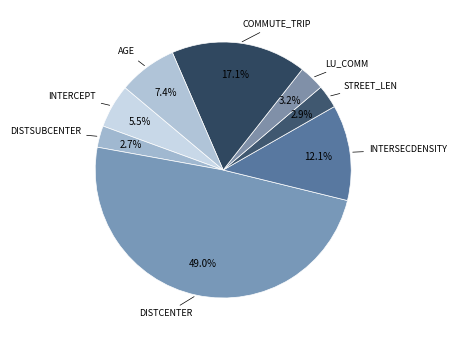

Count the number of slices in the pie.

8